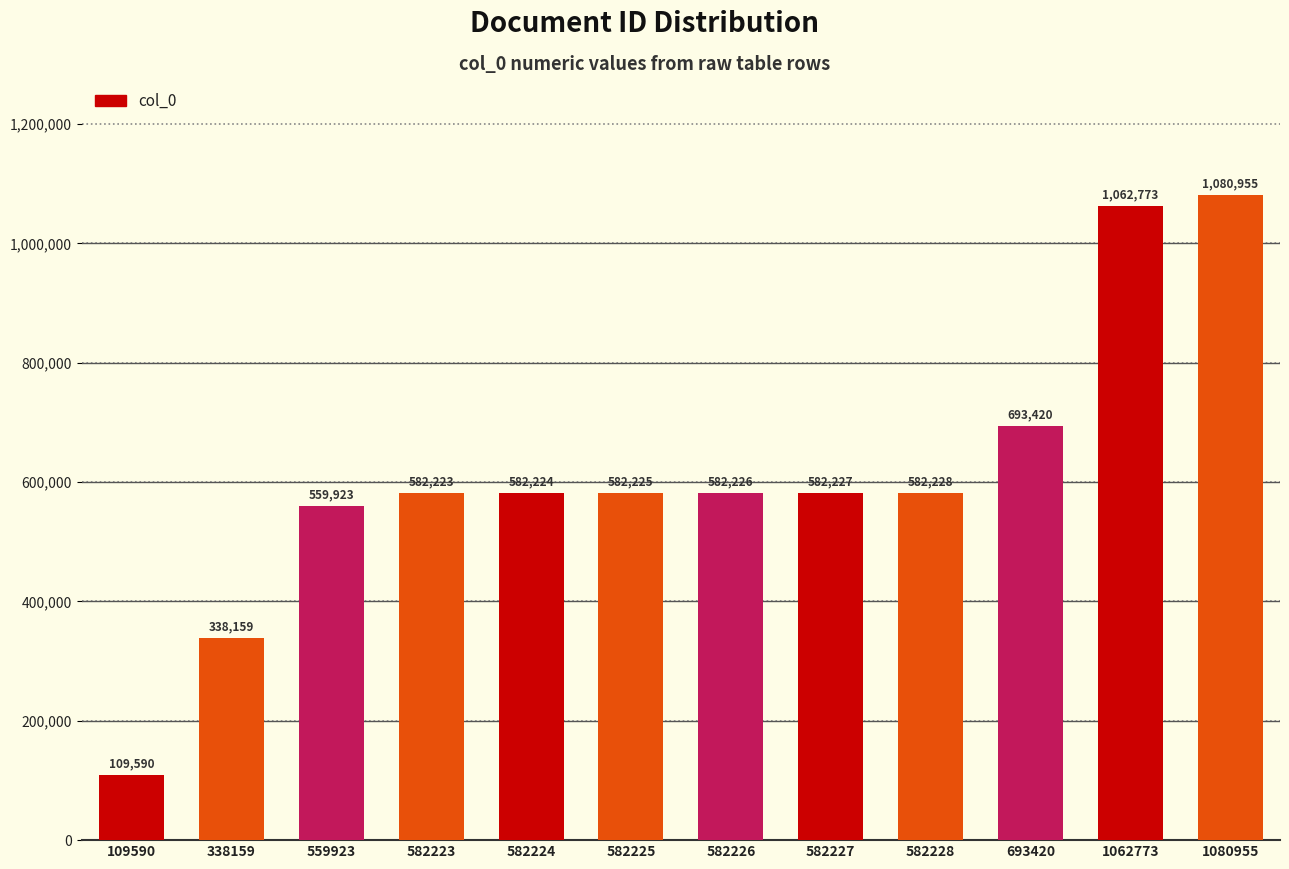

List the labels in order of value, largest first.

1080955, 1062773, 693420, 582228, 582227, 582226, 582225, 582224, 582223, 559923, 338159, 109590